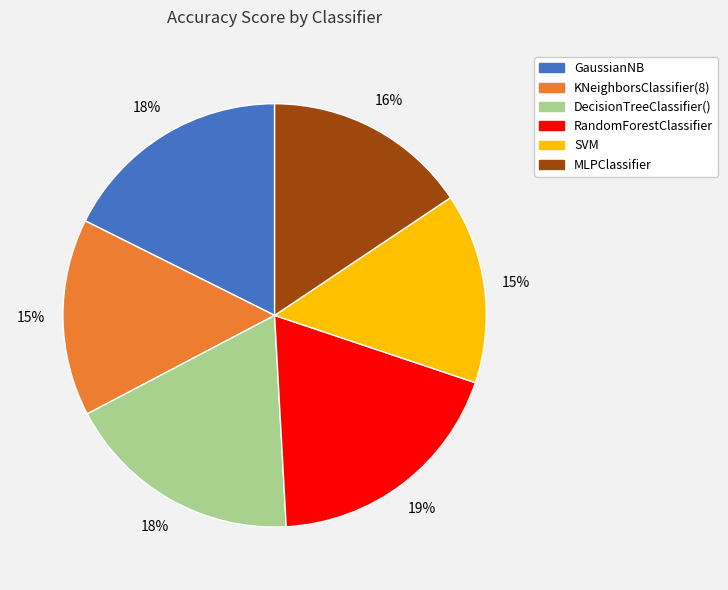

To the nearest percent, what is the average slice percentage?

17%